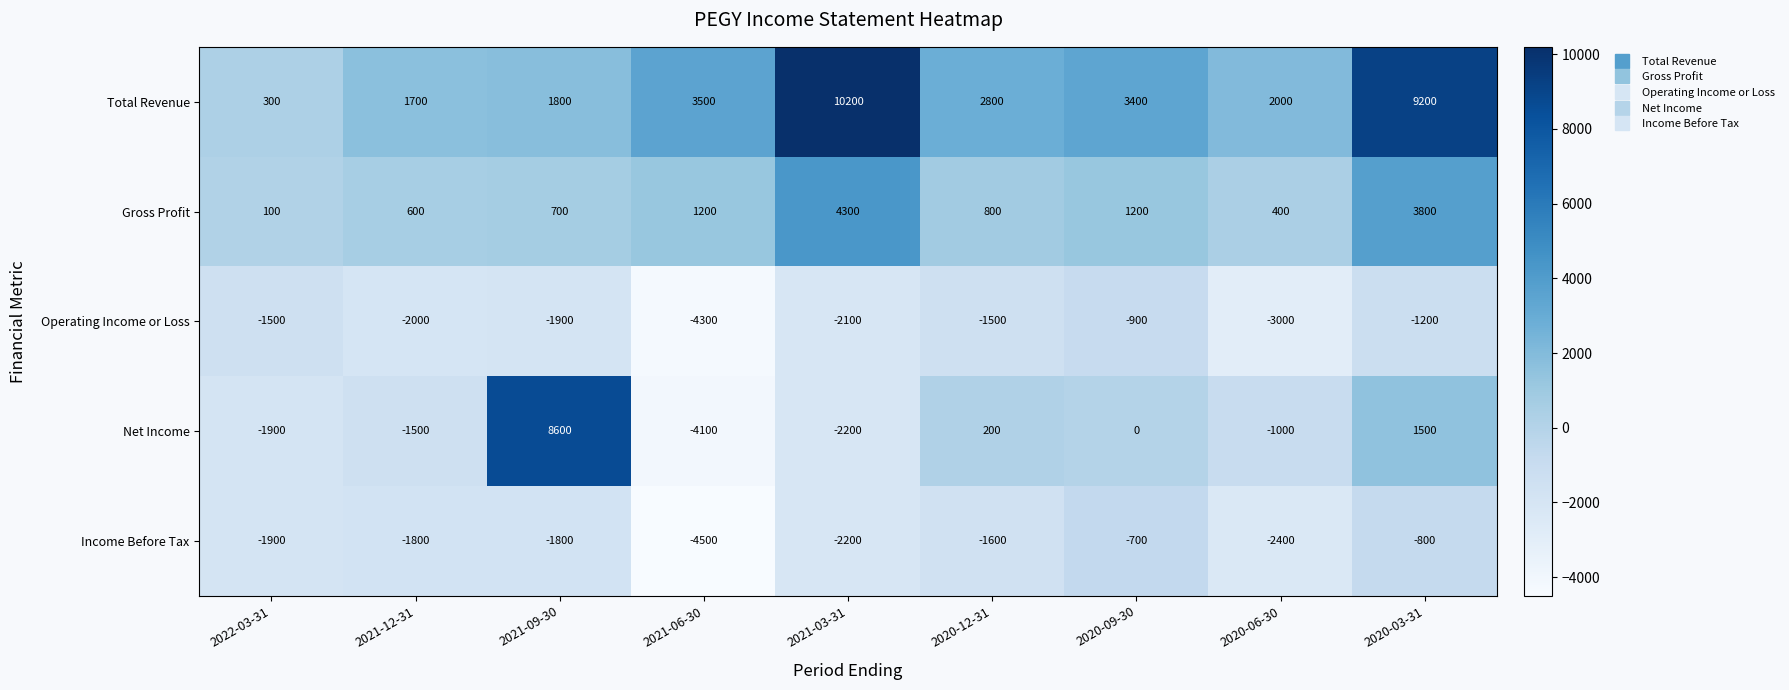

Where does the Total Revenue series first go above 2800?

2021-06-30